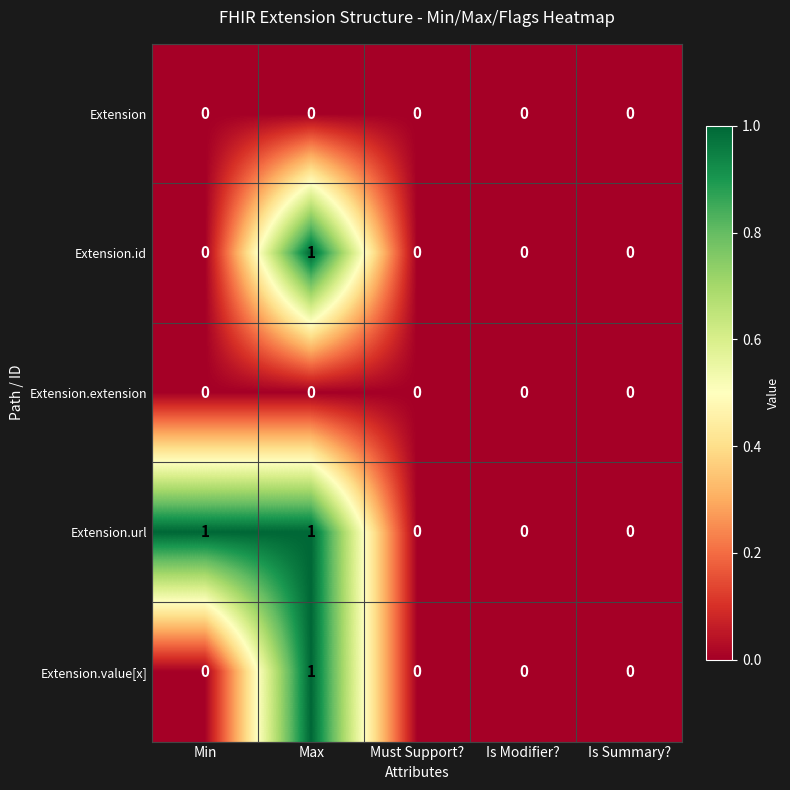

True or false: Extension.url has a value of 0 at Is Summary?.

True